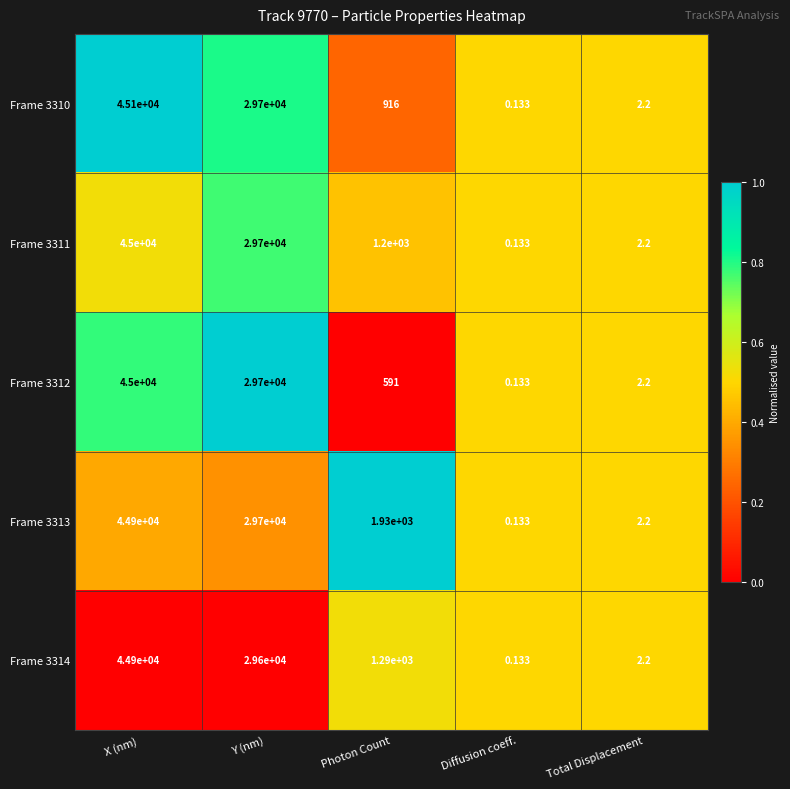

Rank the categories by Frame 3310 value from highest to lowest.

X (nm), Y (nm), Photon Count, Total Displacement, Diffusion coeff.